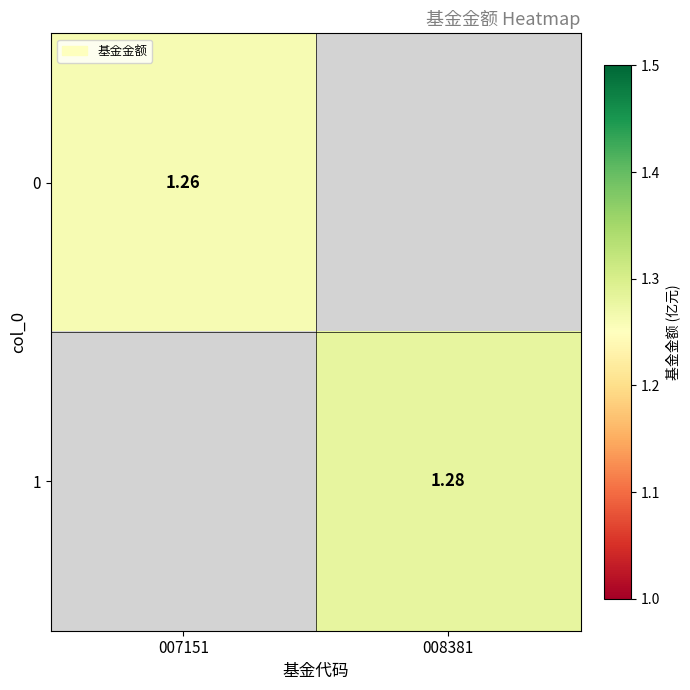

At how many categories does at least one series exceed 1?

2